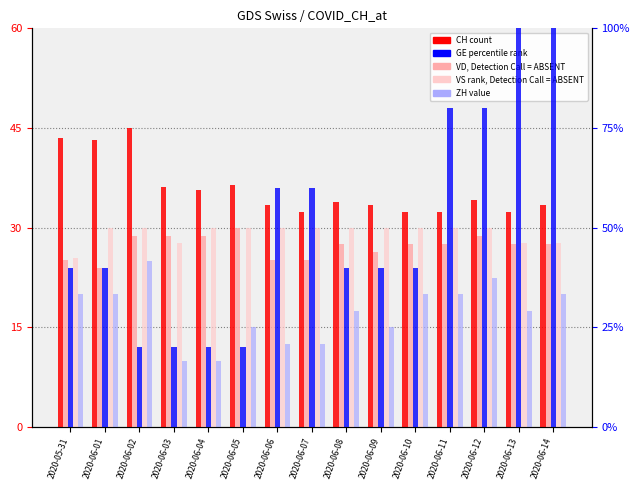

What is the total value across all series at 2020-06-05?

131.4